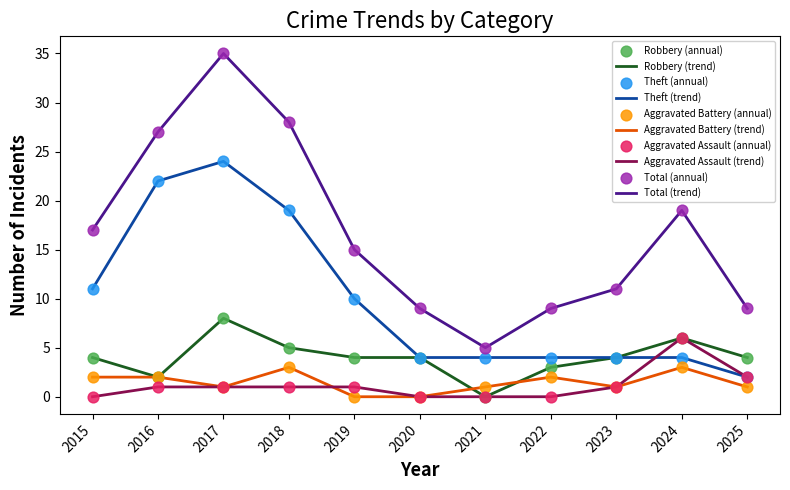

At how many categories does at least one series exceed 0?

11